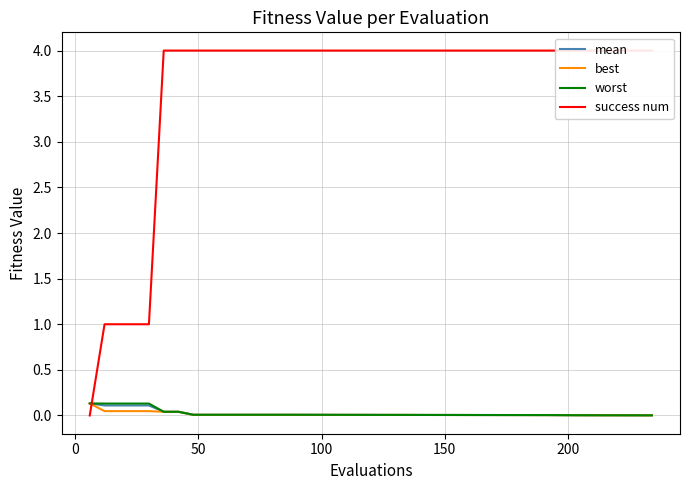

Which series changed the most between 0 and 200?

success num